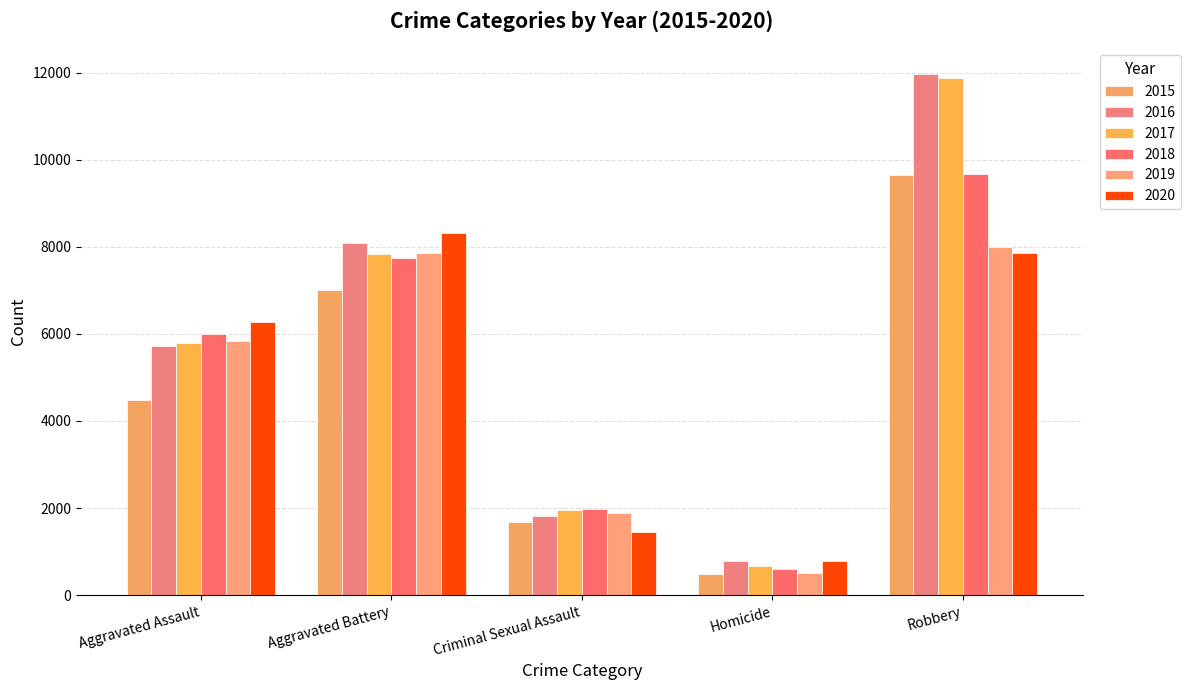

Reading left to right, transcribe all the data shown in this chart.

2015: 4480	7018	1670	496	9638
2016: 5712	8085	1819	786	11960
2017: 5793	7845	1951	672	11880
2018: 6001	7734	1984	589	9680
2019: 5841	7857	1881	498	7994
2020: 6263	8319	1456	787	7855